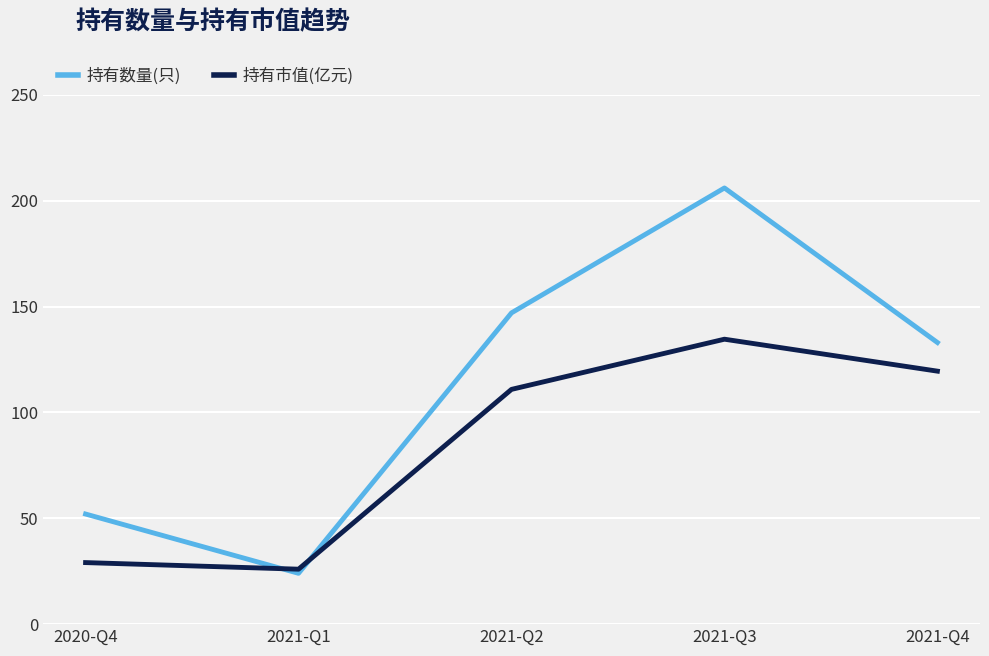

Where is 持有市值(亿元) nearest to the value 80?

2021-Q2